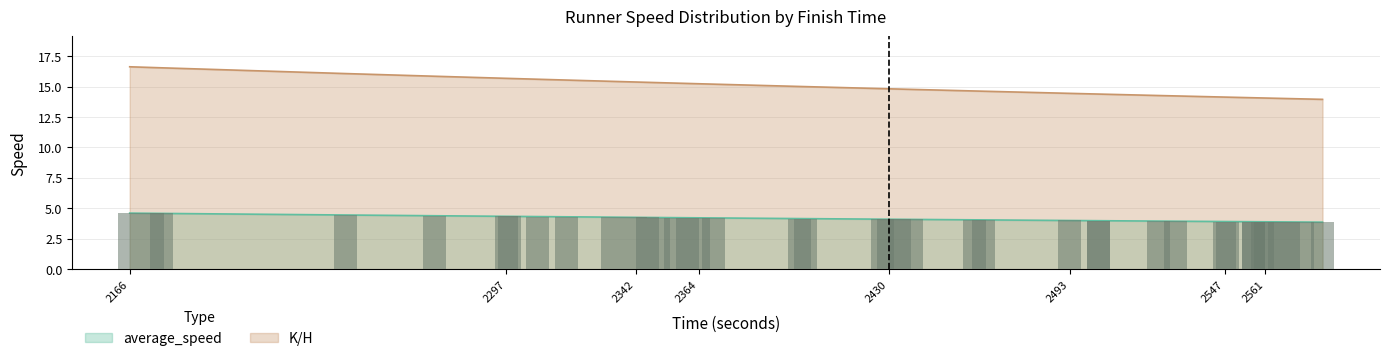

At which category is the sum across all series the highest?

2166